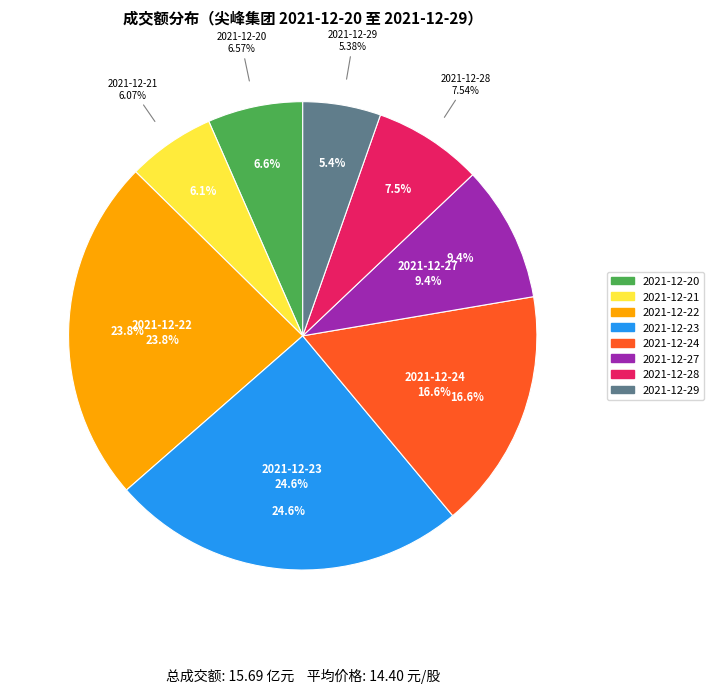

True or false: 2021-12-23 accounts for 25% of the total.

True